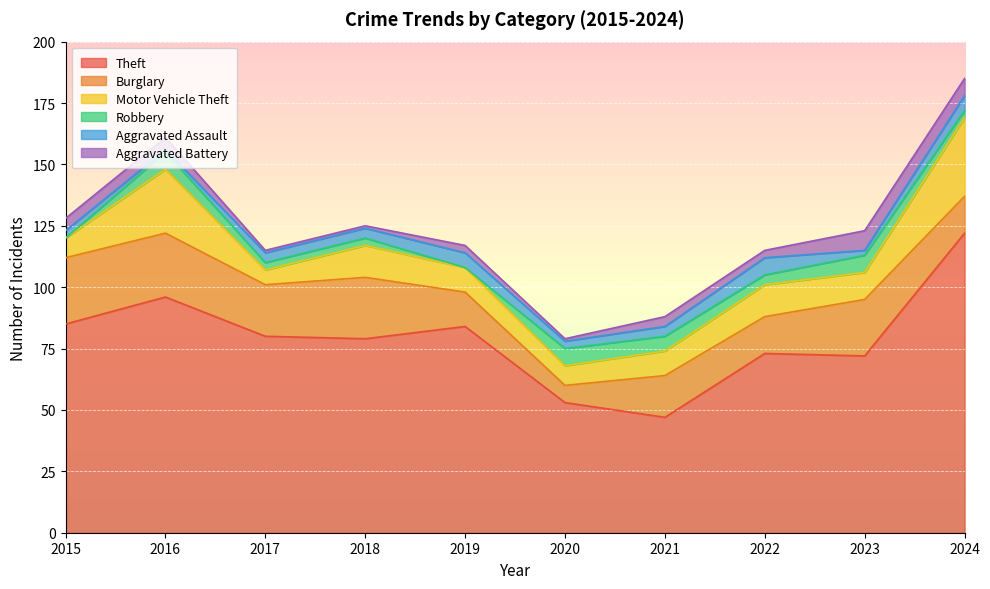

True or false: Aggravated Assault and Theft cross at least once.

False